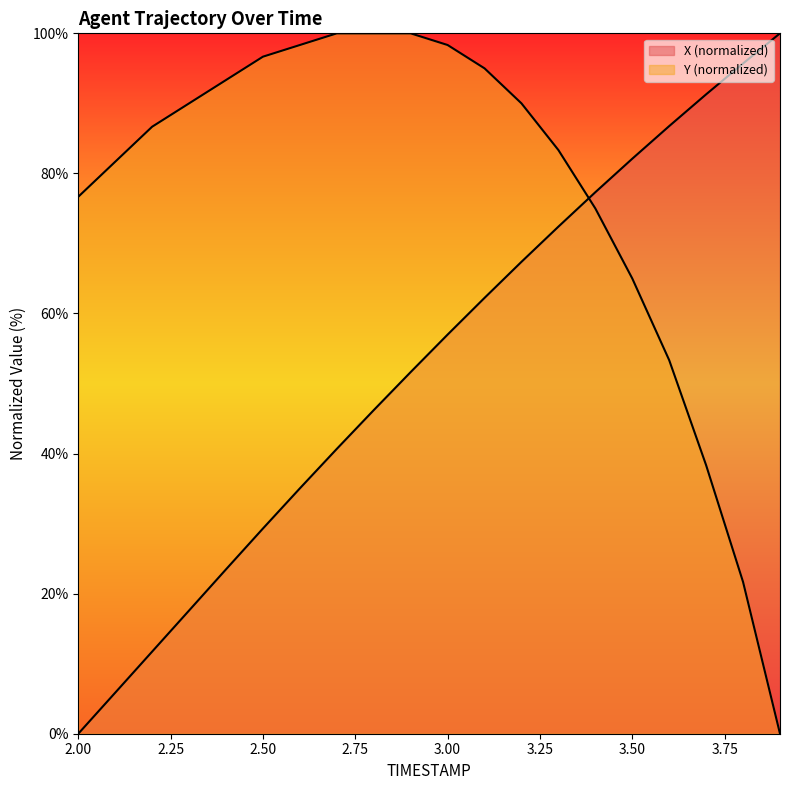

What position from the right is 3.2?

8